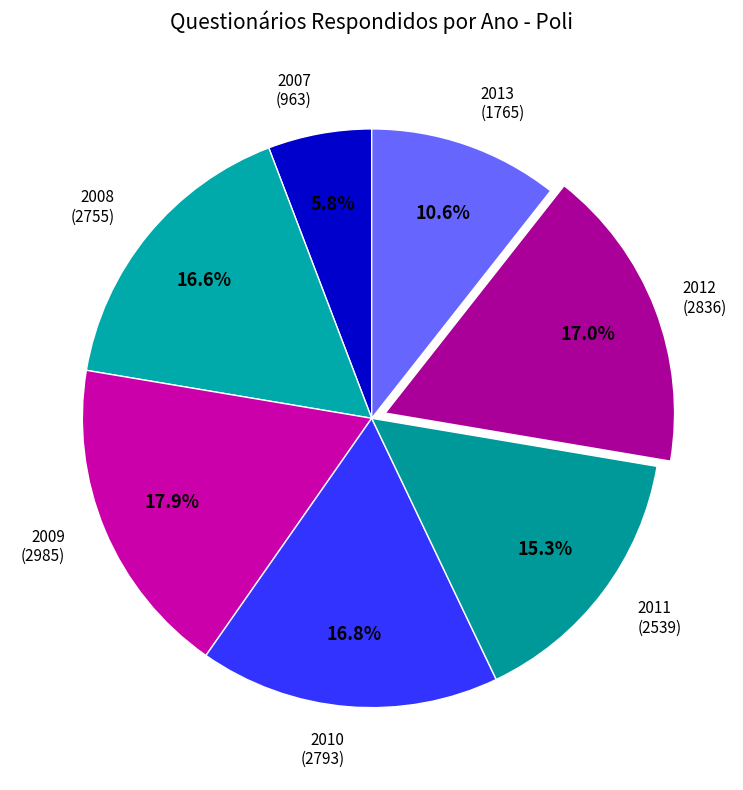

Rank the categories by value from highest to lowest.

2009, 2012, 2010, 2008, 2011, 2013, 2007